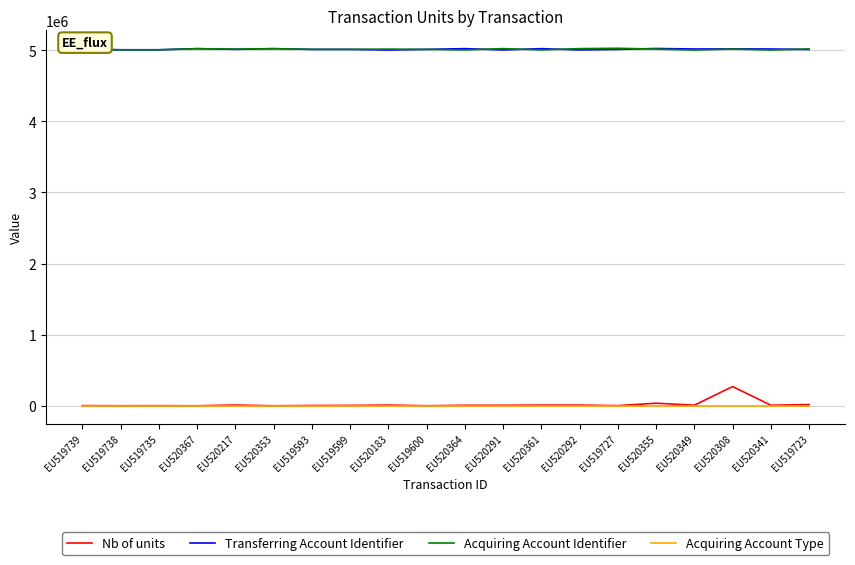

True or false: Nb of units and Transferring Account Identifier cross at least once.

False